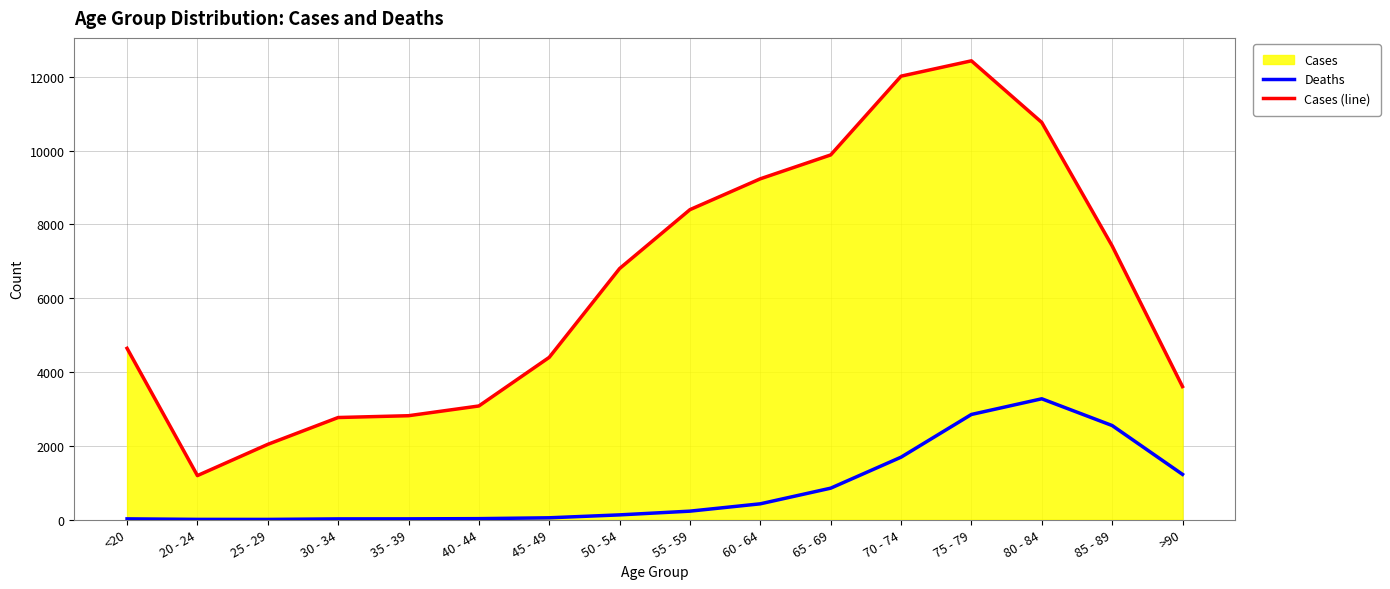

Is the value of Deaths at 85 - 89 greater than the value of Cases (line) at 40 - 44?

No